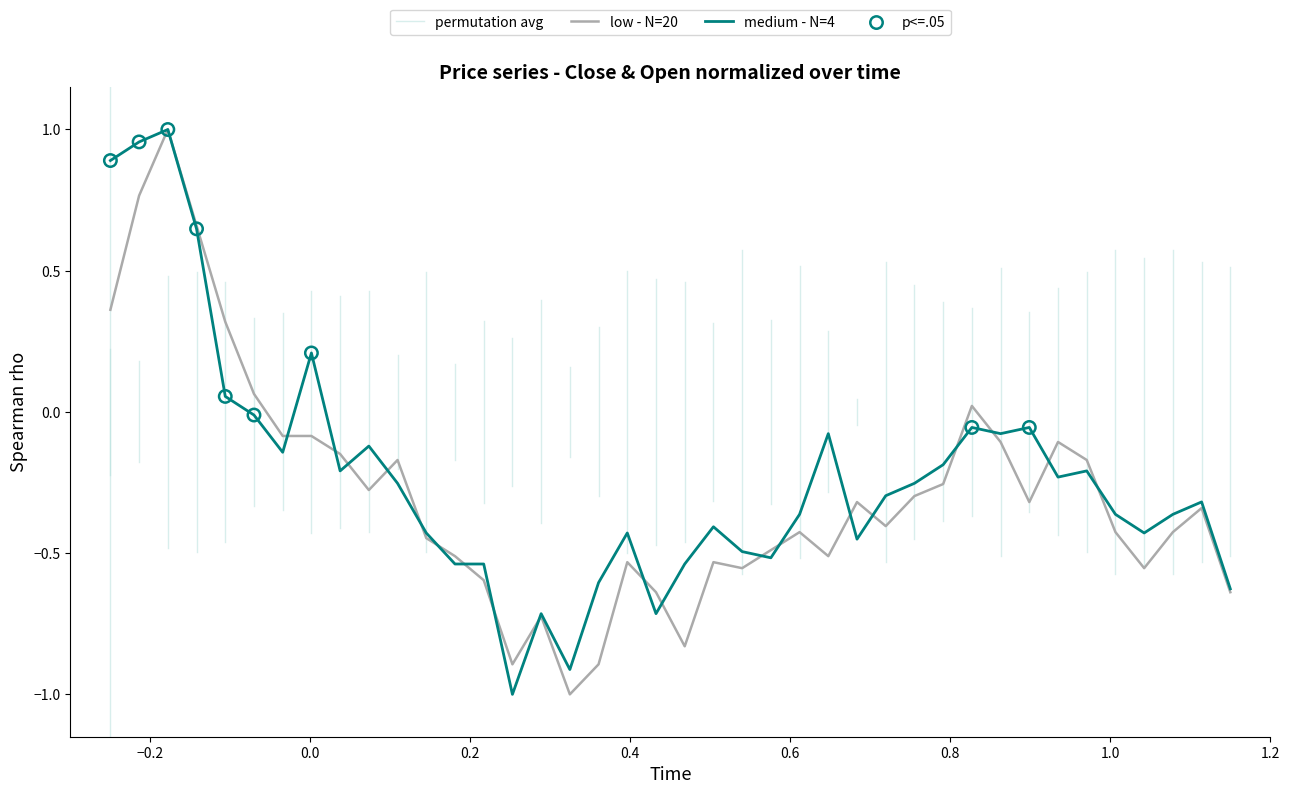

Which series has the largest total across all categories?

close